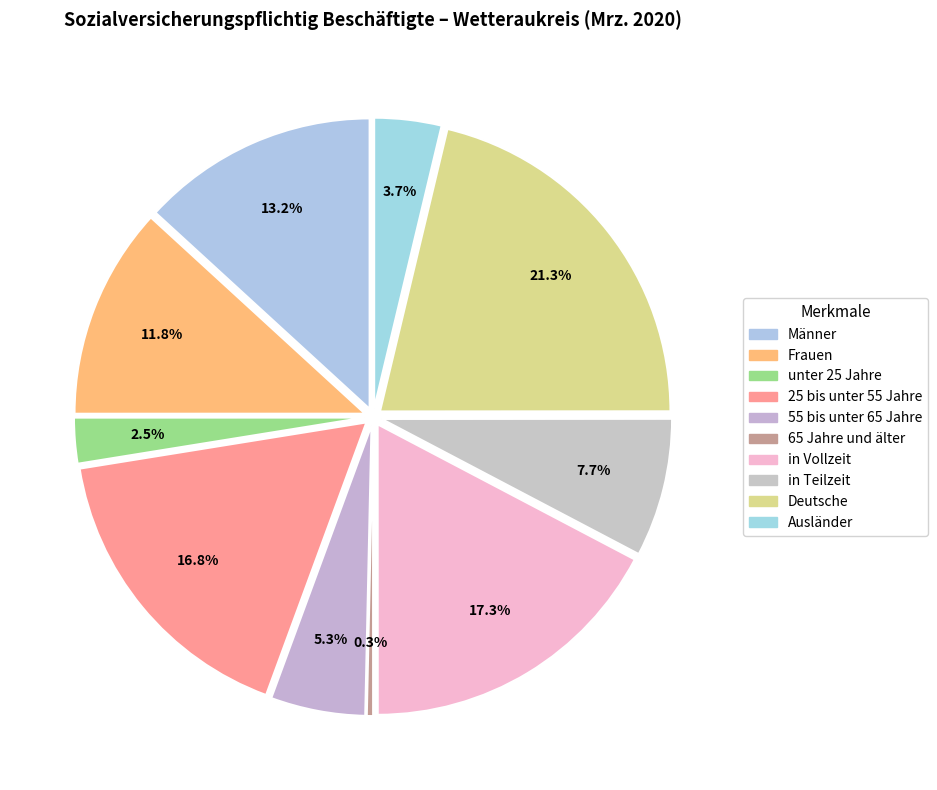

Which has a higher value, unter 25 Jahre or in Vollzeit?

in Vollzeit